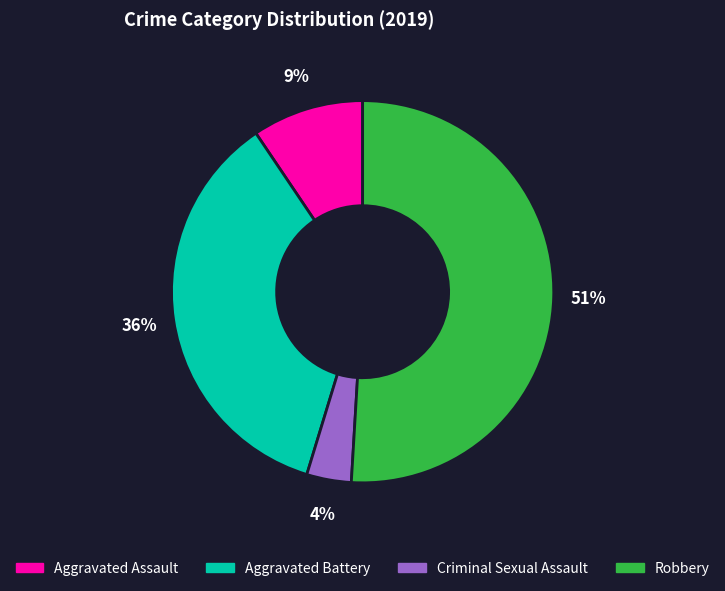

Do Aggravated Assault and Robbery together represent more than half of the pie?

Yes